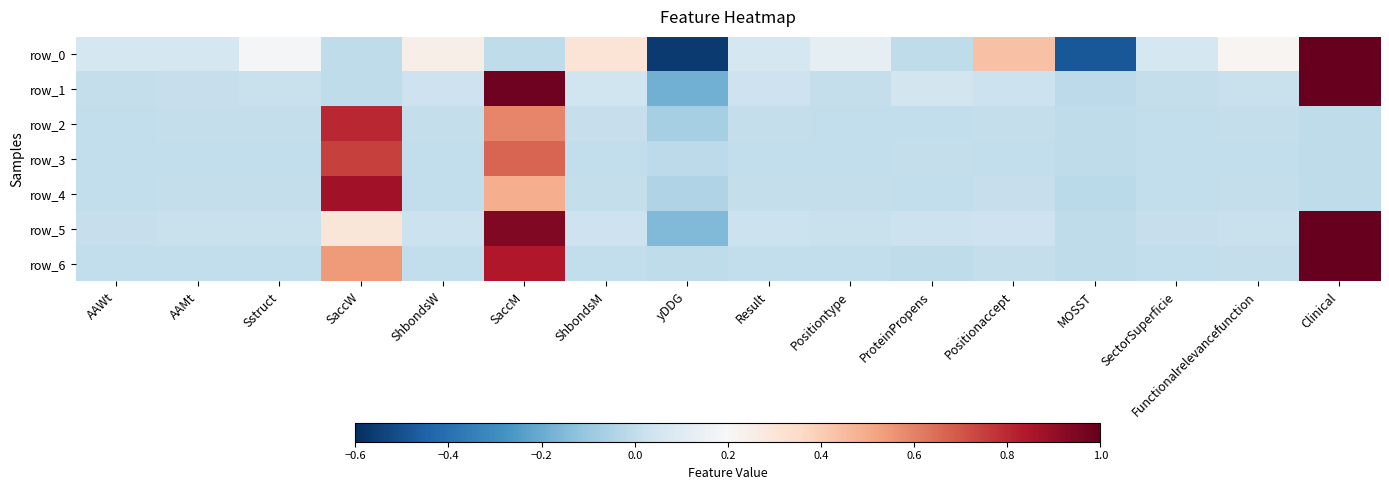

Reading right to left, transcribe all the data shown in this chart.

row_0: 1.0	0.2	0.1	-0.5	0.4	0.0	0.1	0.1	-0.6	0.3	0.0	0.2	0.0	0.2	0.1	0.1
row_1: 1.0	0.0	0.0	-0.0	0.0	0.1	0.0	0.0	-0.2	0.0	1.0	0.0	0.0	0.0	0.0	0.0
row_2: 0.0	0.0	0.0	-0.0	0.0	0.0	0.0	0.0	-0.1	0.0	0.6	0.0	0.8	0.0	0.0	0.0
row_3: 0.0	0.0	0.0	-0.0	0.0	0.0	0.0	0.0	-0.0	0.0	0.7	0.0	0.7	0.0	0.0	0.0
row_4: 0.0	0.0	0.0	-0.0	0.0	0.0	0.0	0.0	-0.0	0.0	0.5	0.0	0.9	0.0	0.0	0.0
row_5: 1.0	0.0	0.0	-0.0	0.0	0.0	0.0	0.0	-0.2	0.0	0.9	0.0	0.3	0.0	0.0	0.0
row_6: 1.0	0.0	0.0	-0.0	0.0	0.0	0.0	0.0	-0.0	0.0	0.8	0.0	0.5	0.0	0.0	0.0